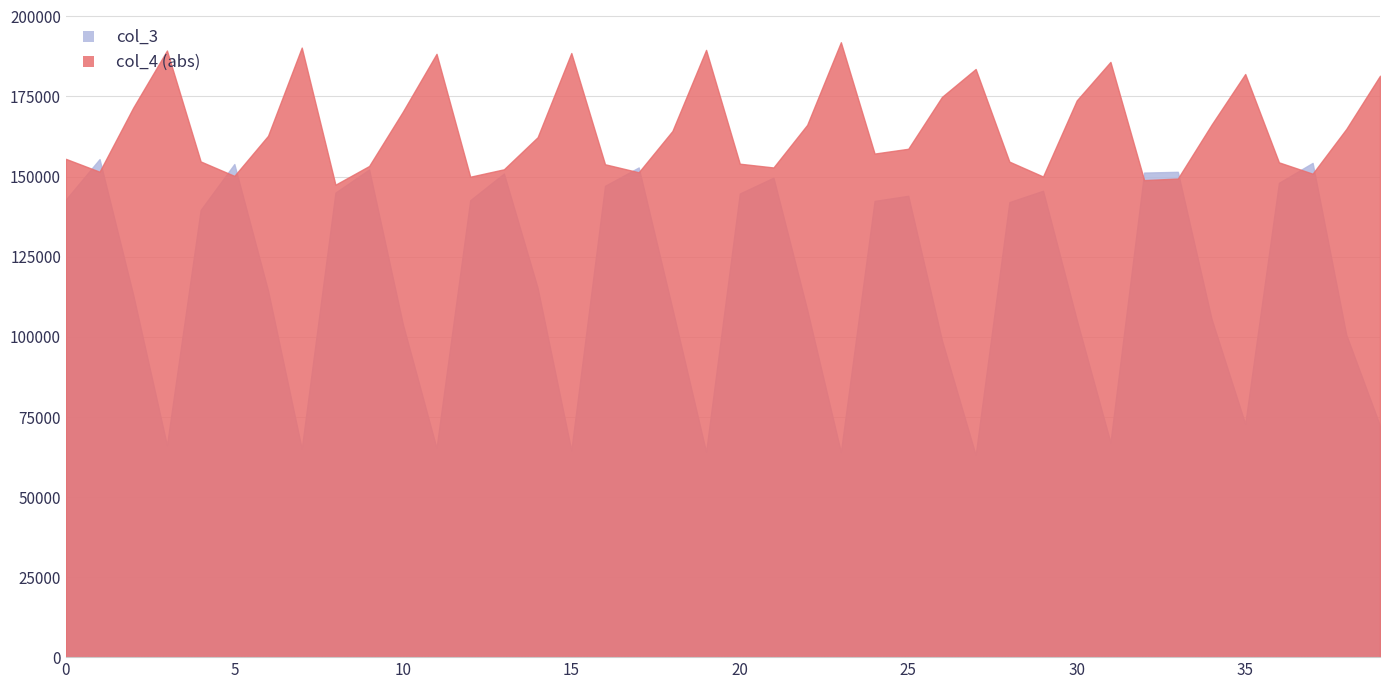

What are all the series names shown in the legend?

col_3, col_4 (abs)